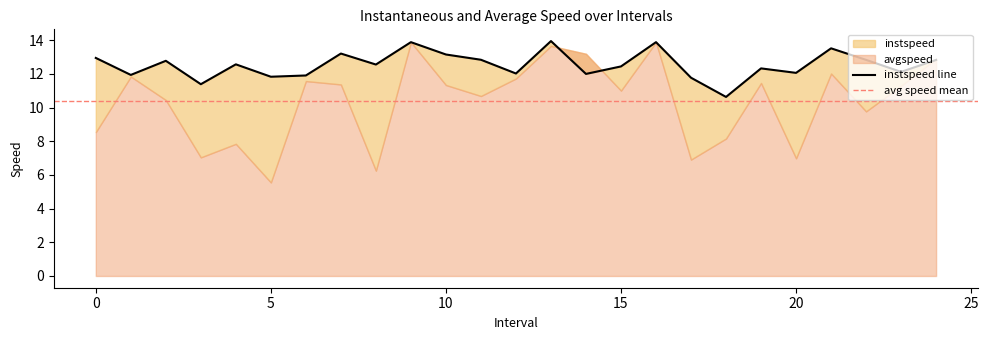

What position from the left is 22.0?

23